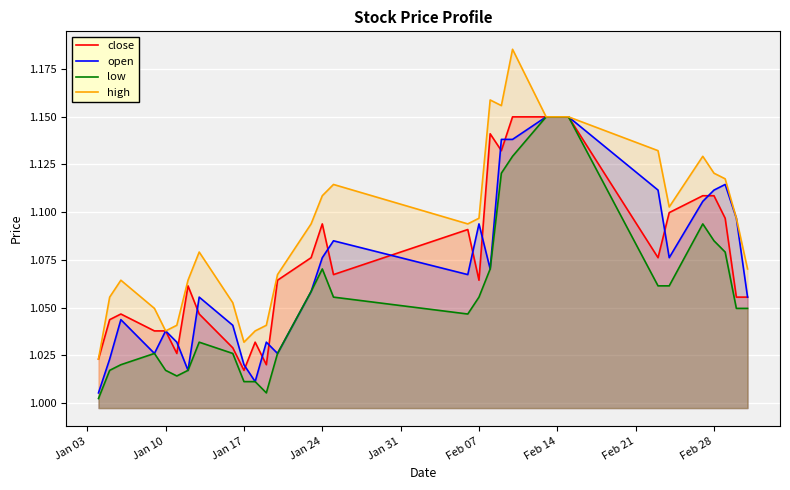

Is it true that open equals 1.9 at Feb 07?

False